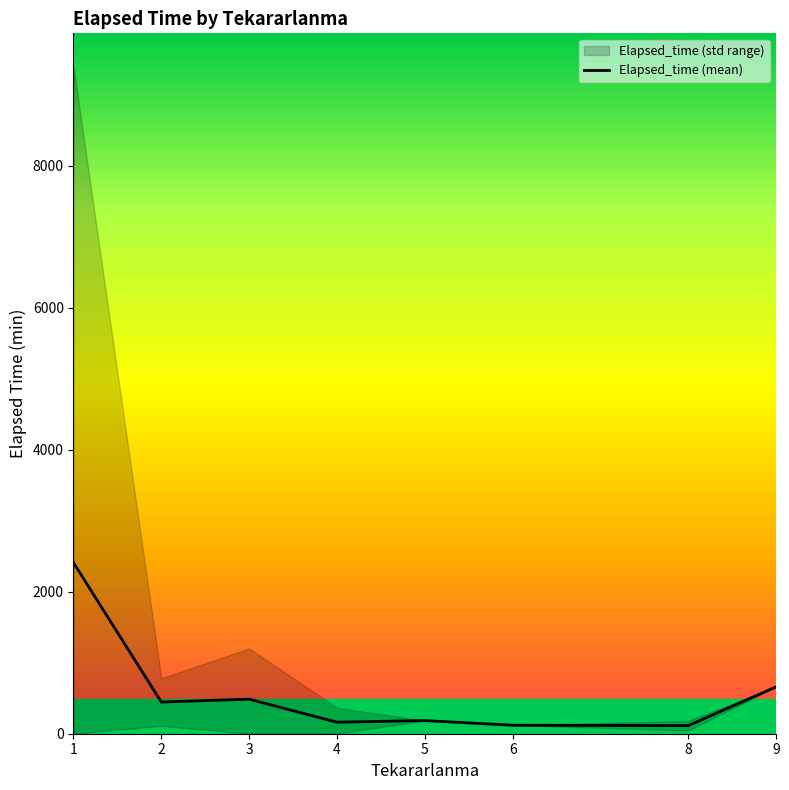

Is this an area chart (filled region under the line)?

No